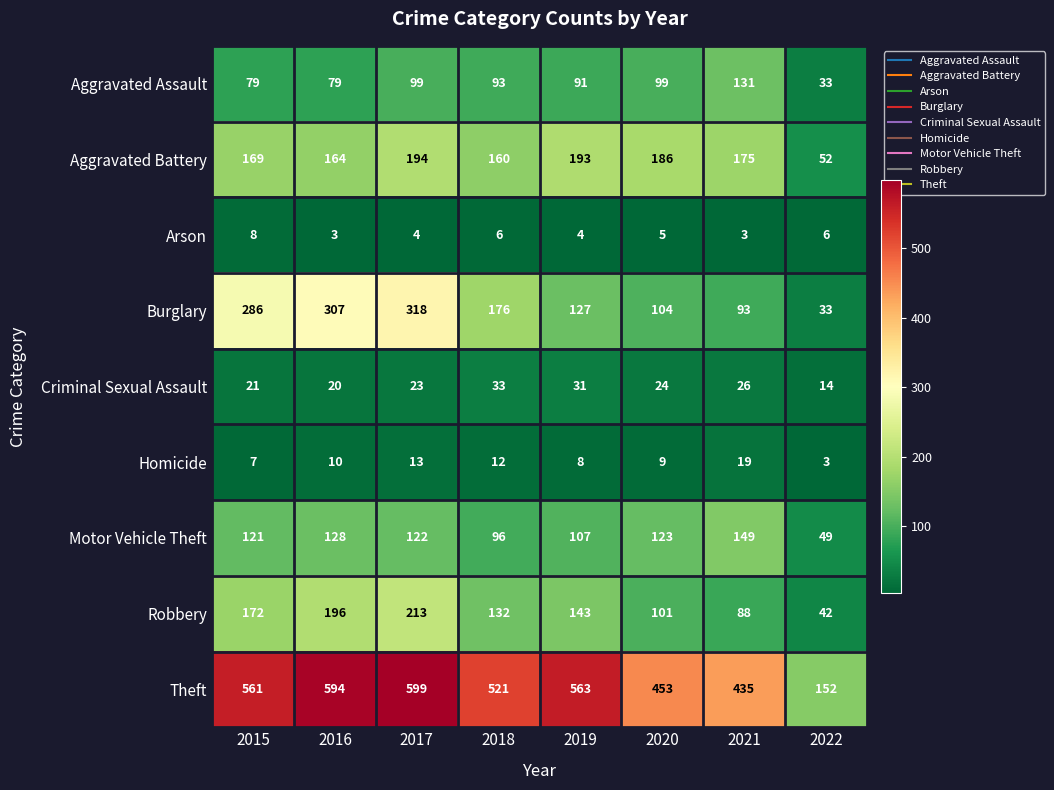

What is the approximate value of Theft at 2022, to the nearest 5?

150